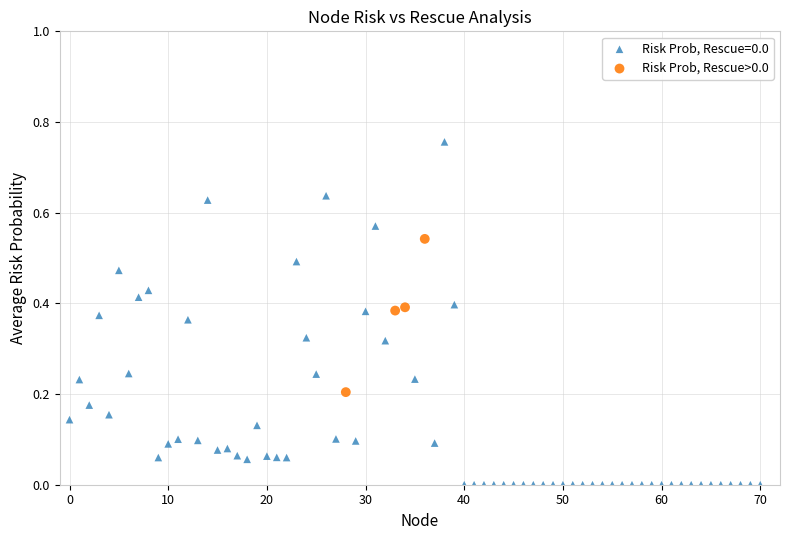

Which series has the largest Y range (max minus min)?

Risk Prob, Rescue=0.0